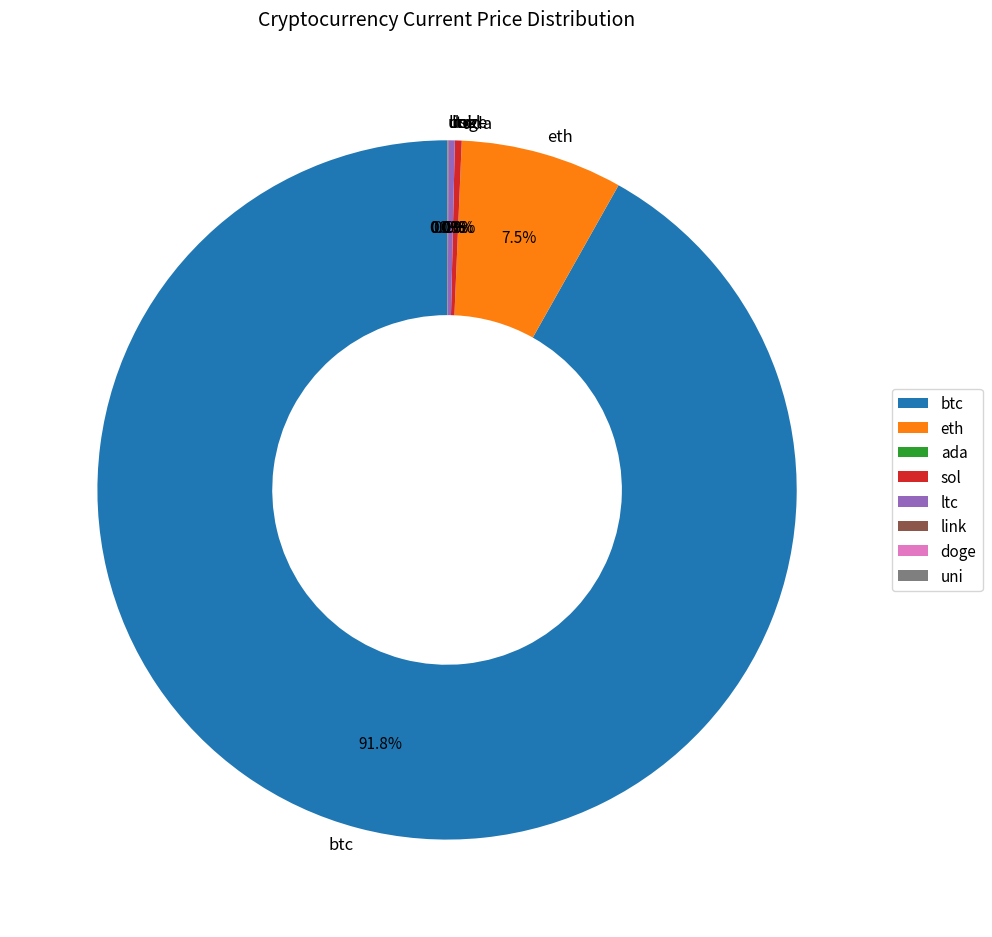

Which category has the biggest portion of the pie?

btc